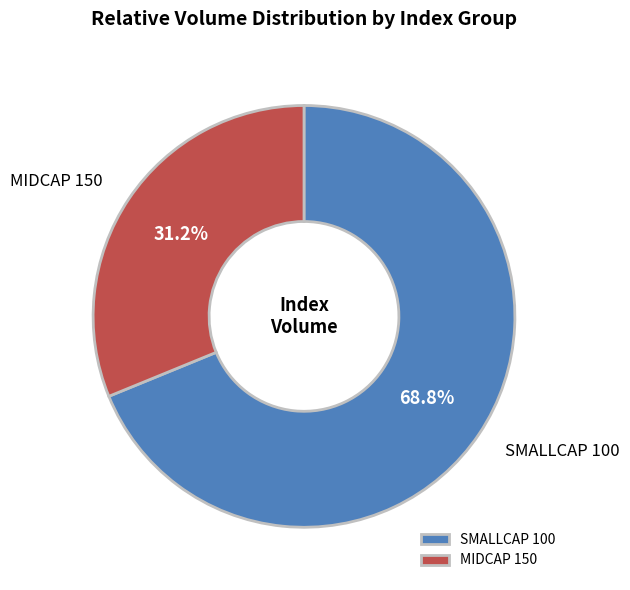

Does any single category account for the majority?

Yes